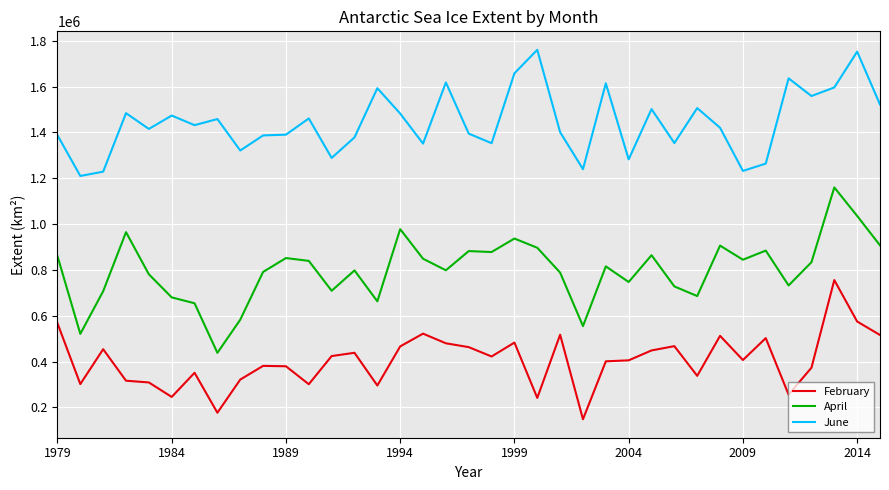

True or false: June and April cross at least once.

False